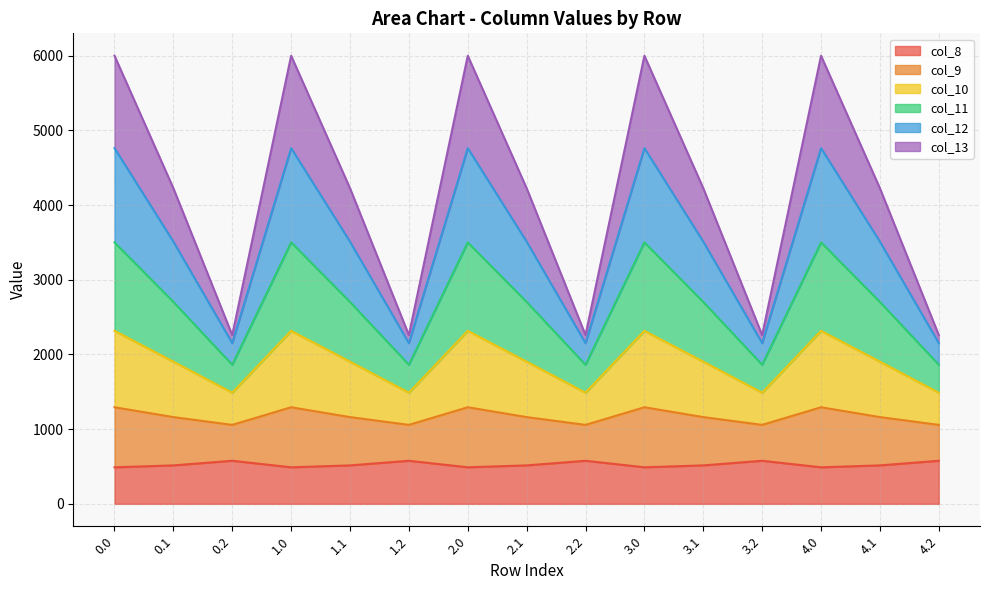

In col_12, how many points are lower than both neighbors (excluding endpoints)?

4